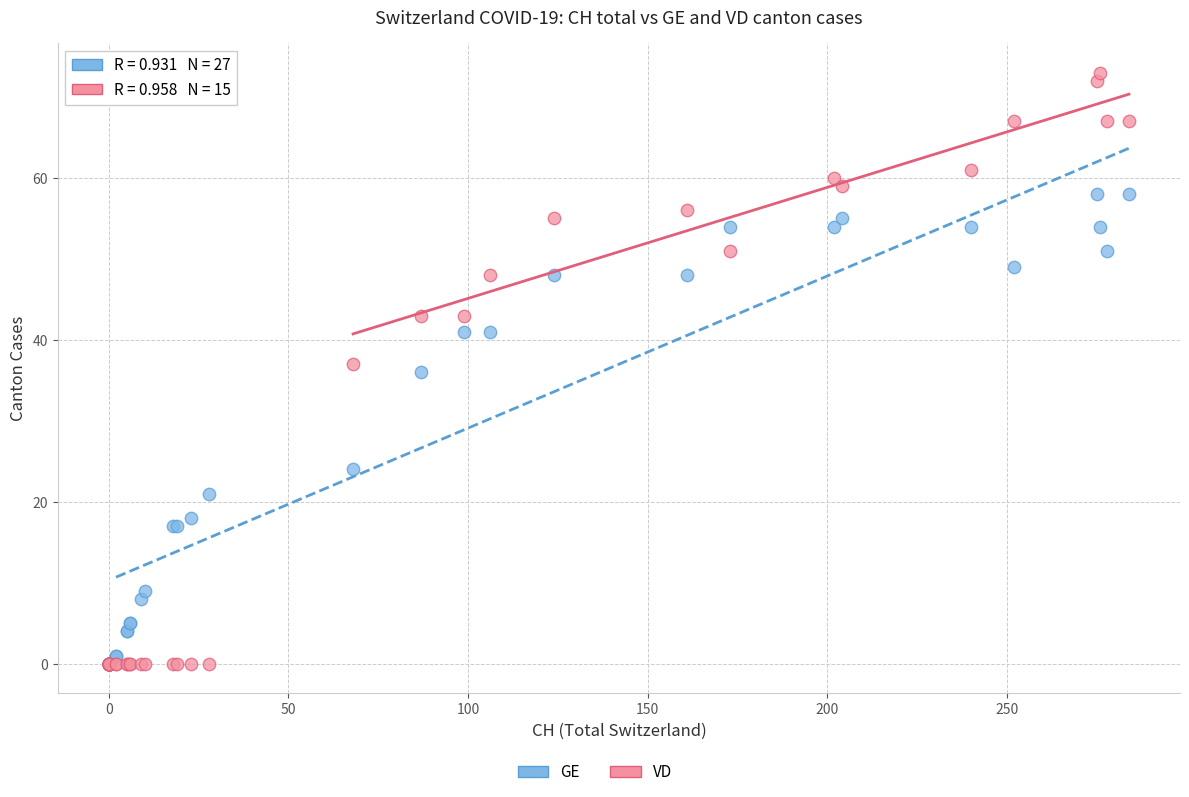

In the GE series, what Y value is closest to 29?

24